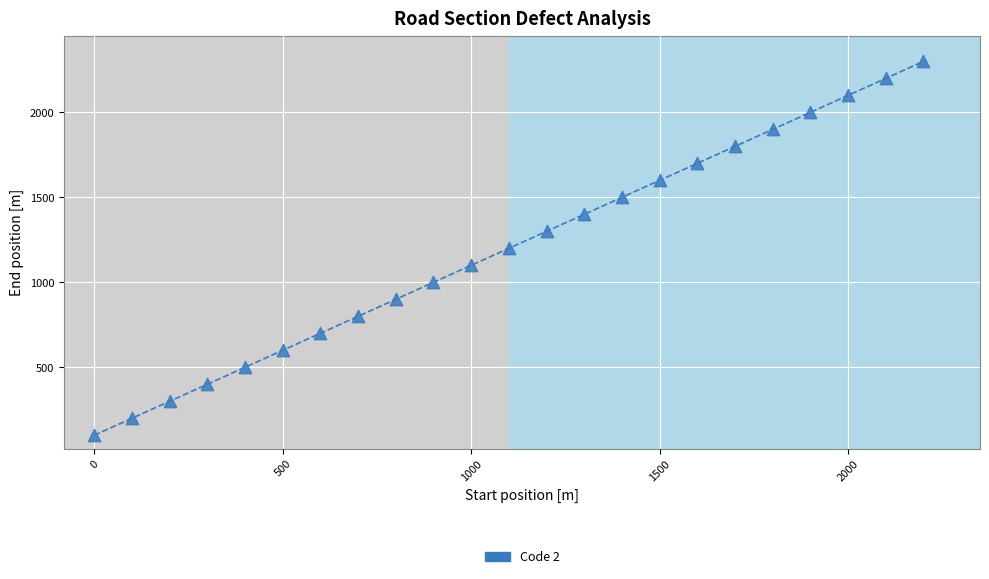

What is the range of X values (max minus min)?

2200